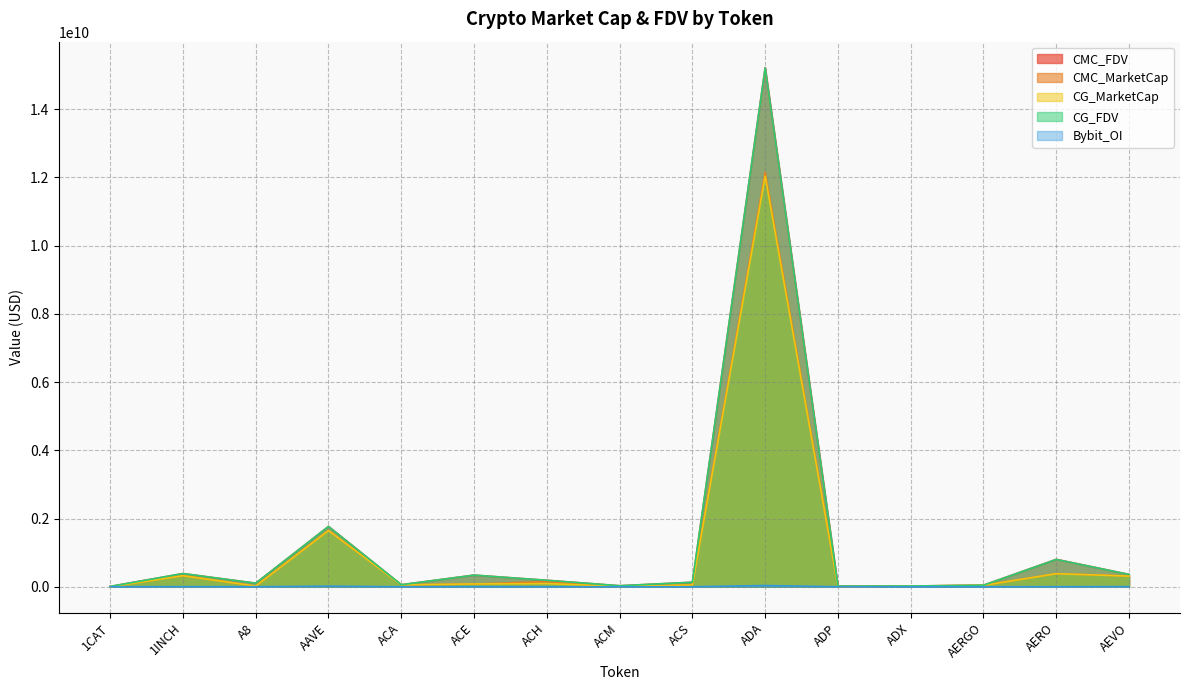

True or false: CG_MarketCap has more than 2 points higher than both neighbors.

True